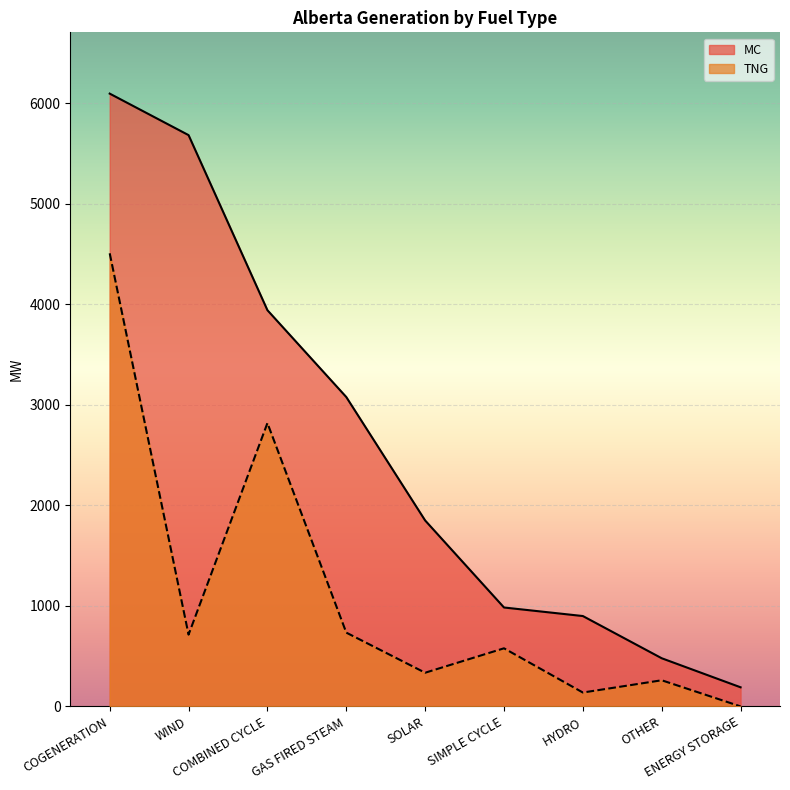

What are all the series names shown in the legend?

MC, TNG